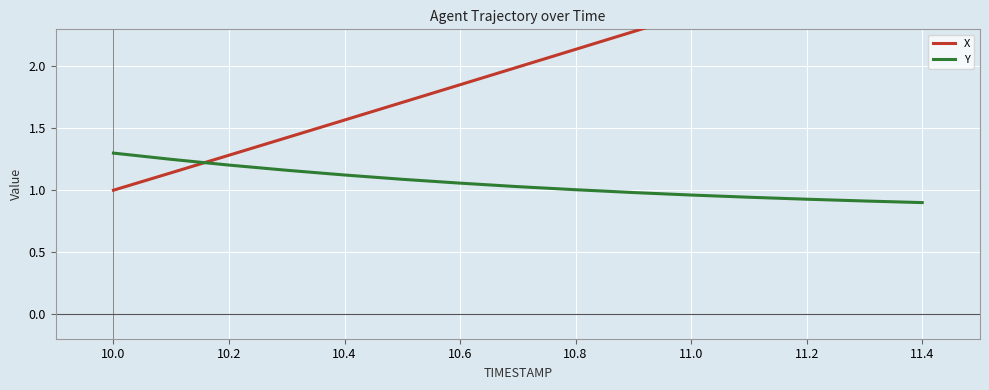

At which label does Y reach its peak?

10.0